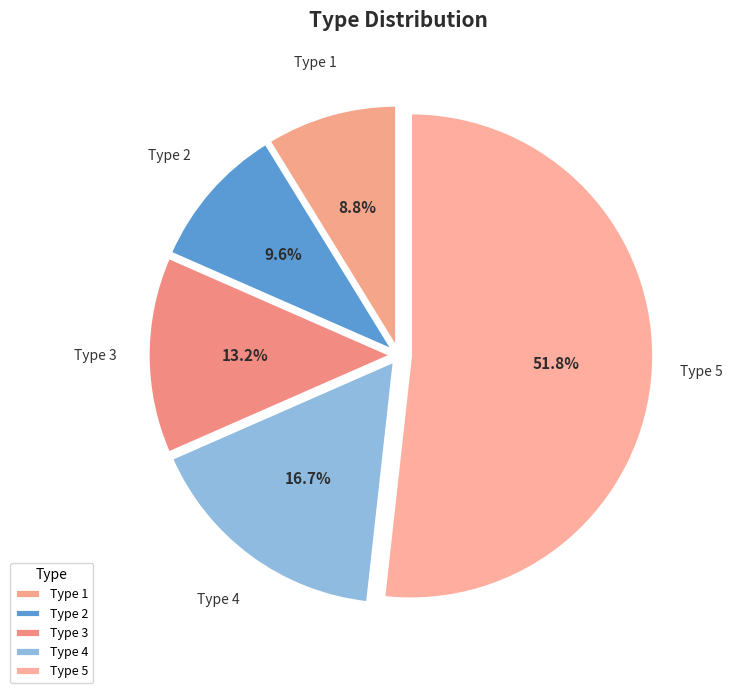

Combined, what portion of the pie is Type 5 and Type 4?

68.4%